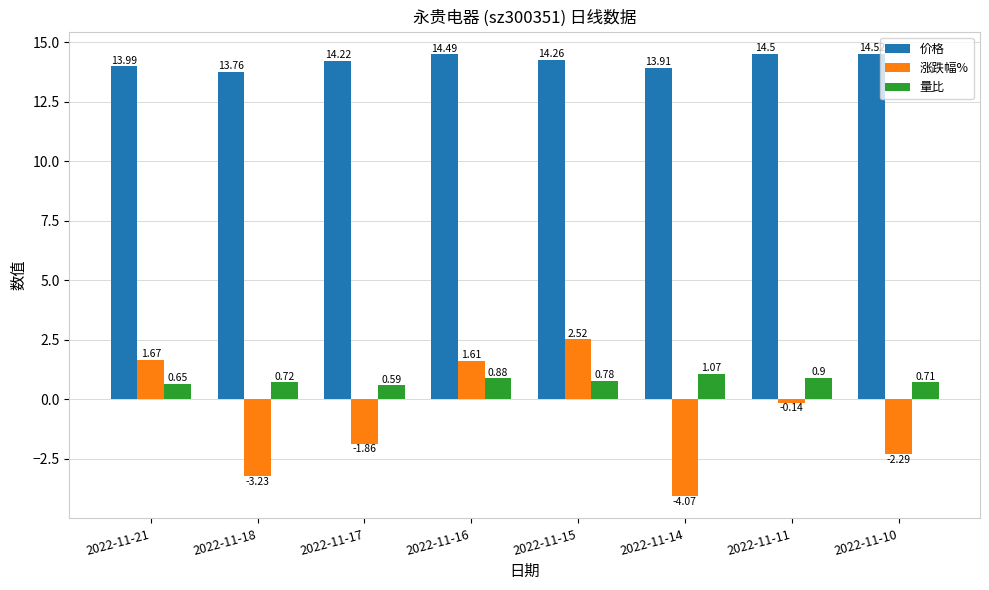

Where is 价格 nearest to the value 14?

2022-11-21